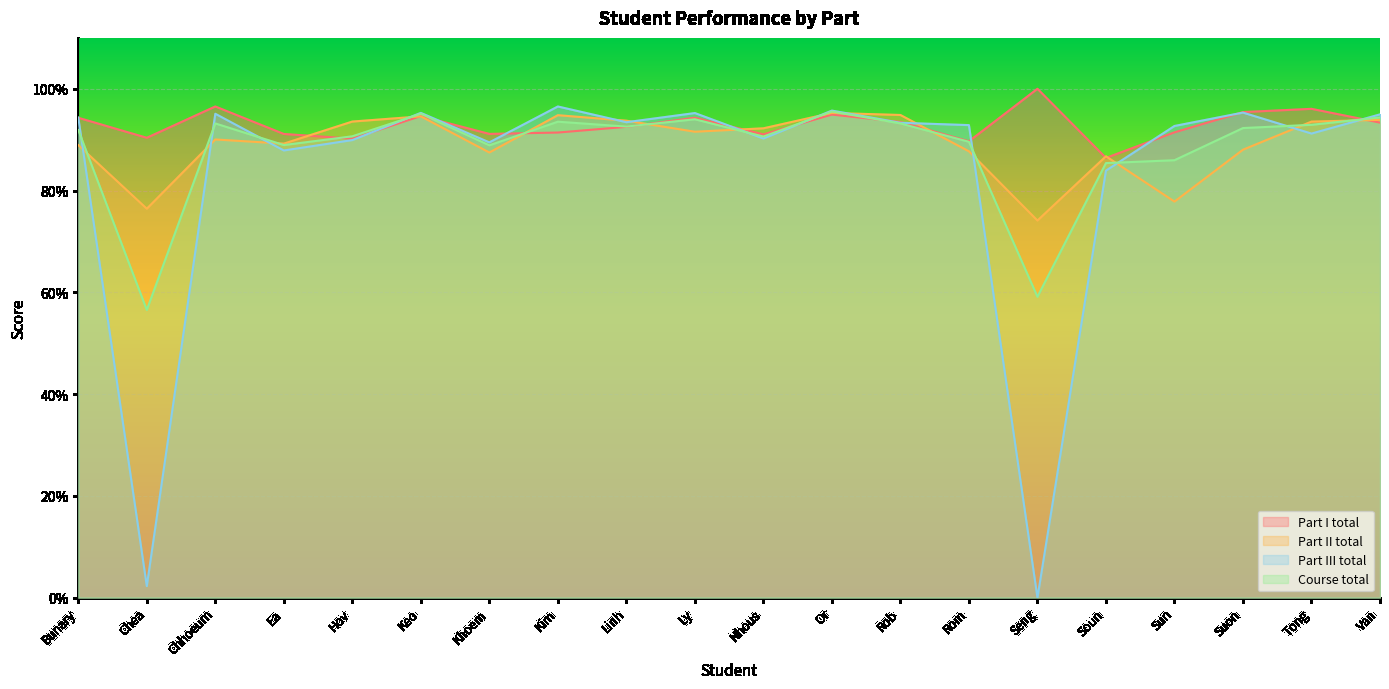

What is the value of the Part I total point at the 4th from the left?

91.1